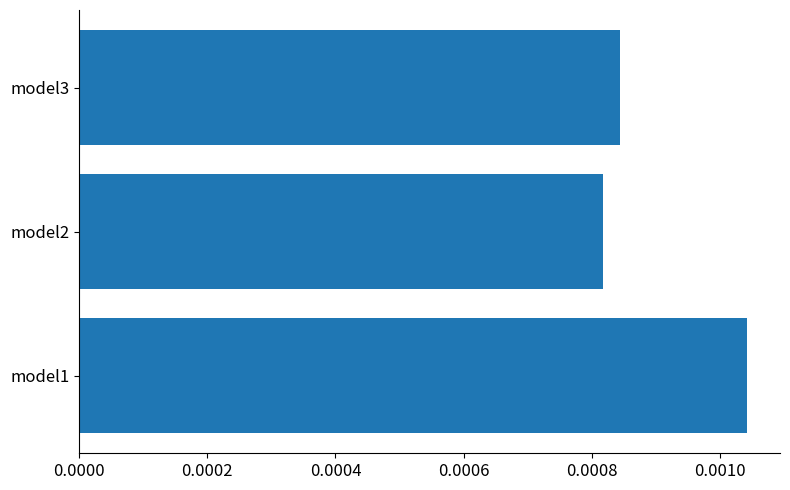

Rank the categories by value from lowest to highest.

model2, model3, model1